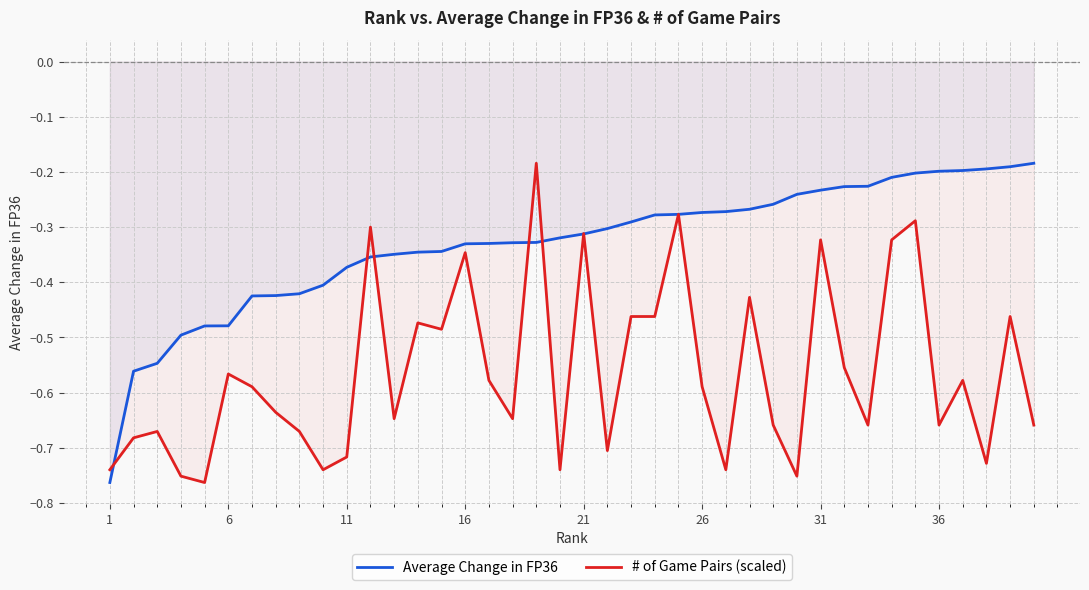

What is the sum of all Average Change in FP36 values?

-13.2